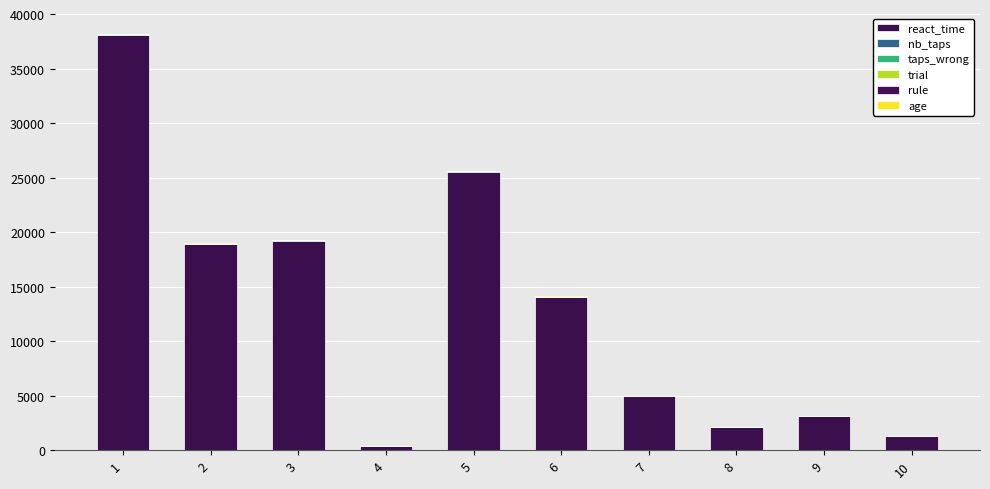

Does the chart contain stacked bars?

Yes